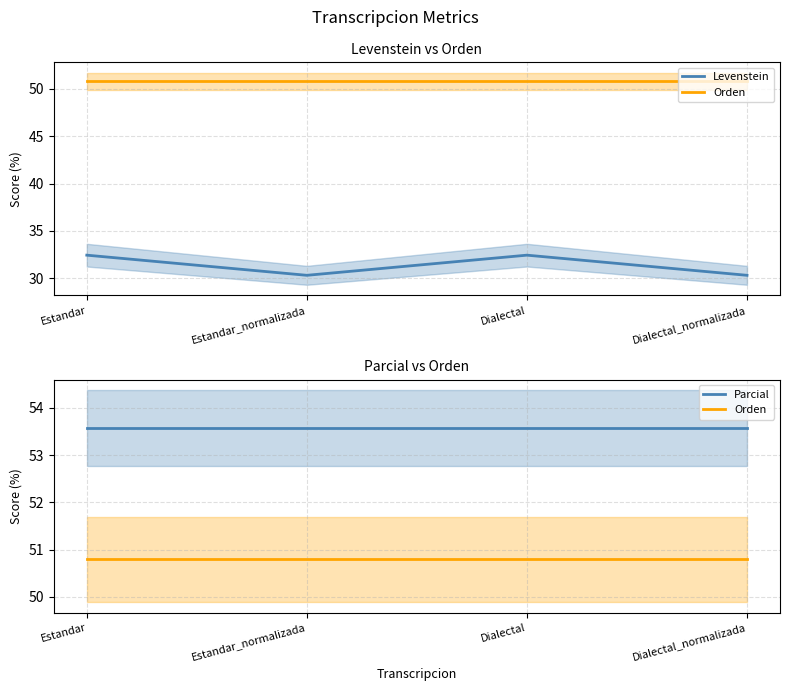

Which series changed the most between Estandar_normalizada and Dialectal?

Levenstein